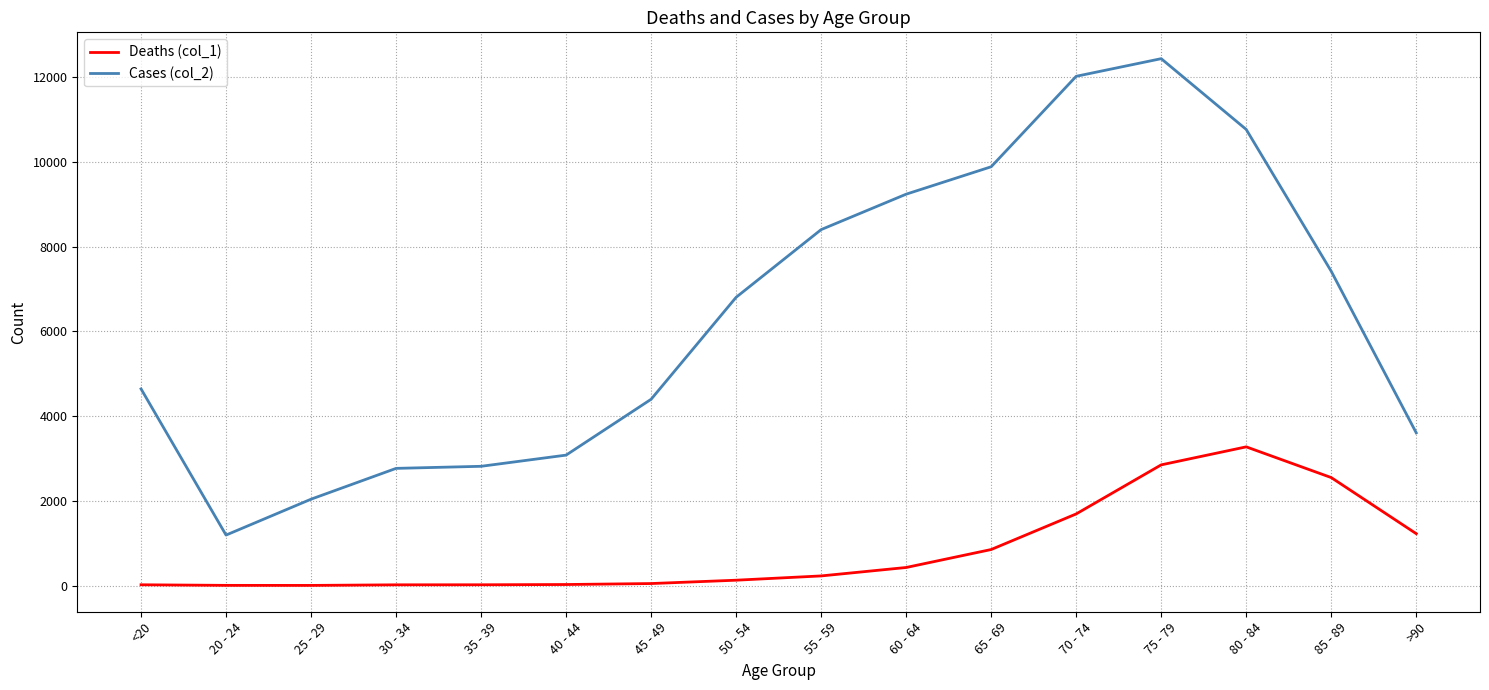

Which series has the largest total across all categories?

Cases (col_2)